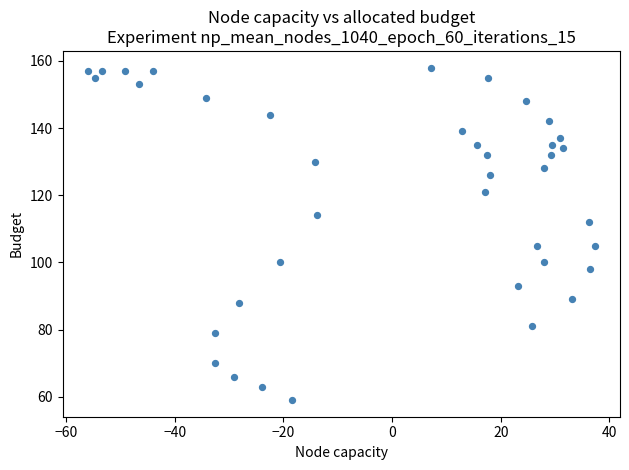

What is the range of Y values (max minus min)?

99